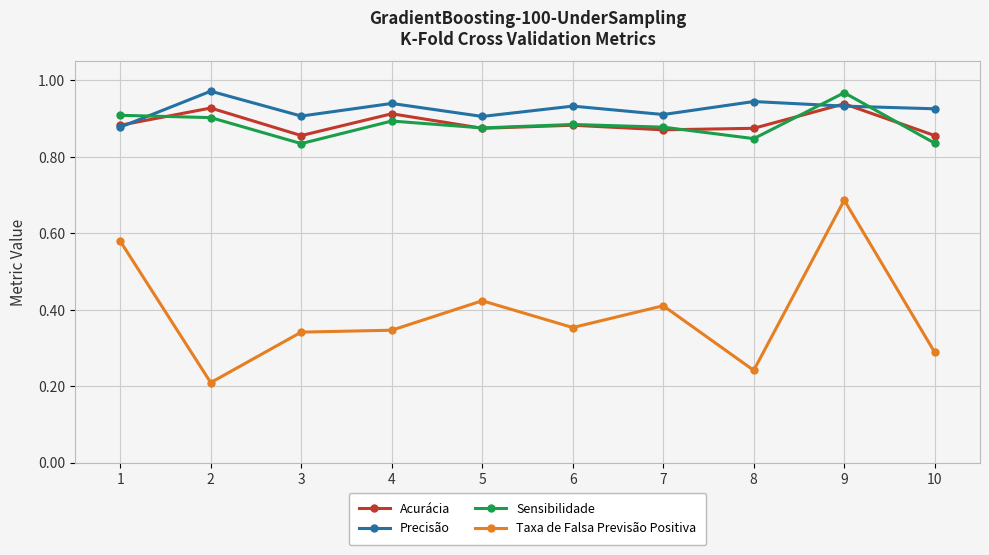

How many Sensibilidade values are between 0 and 1?

10